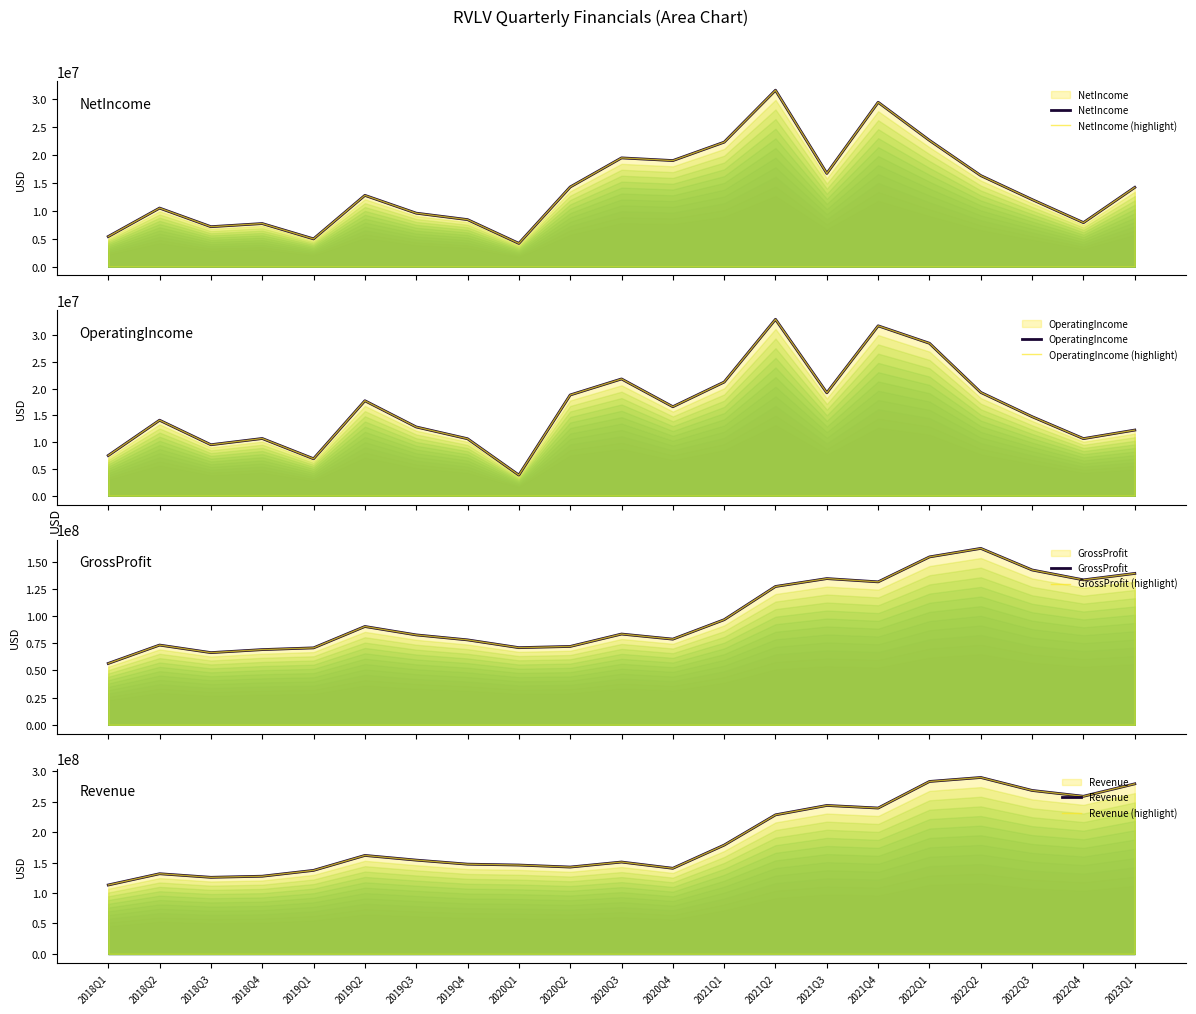

Between 2020Q3 and 2022Q2, which series saw the biggest shift?

Revenue